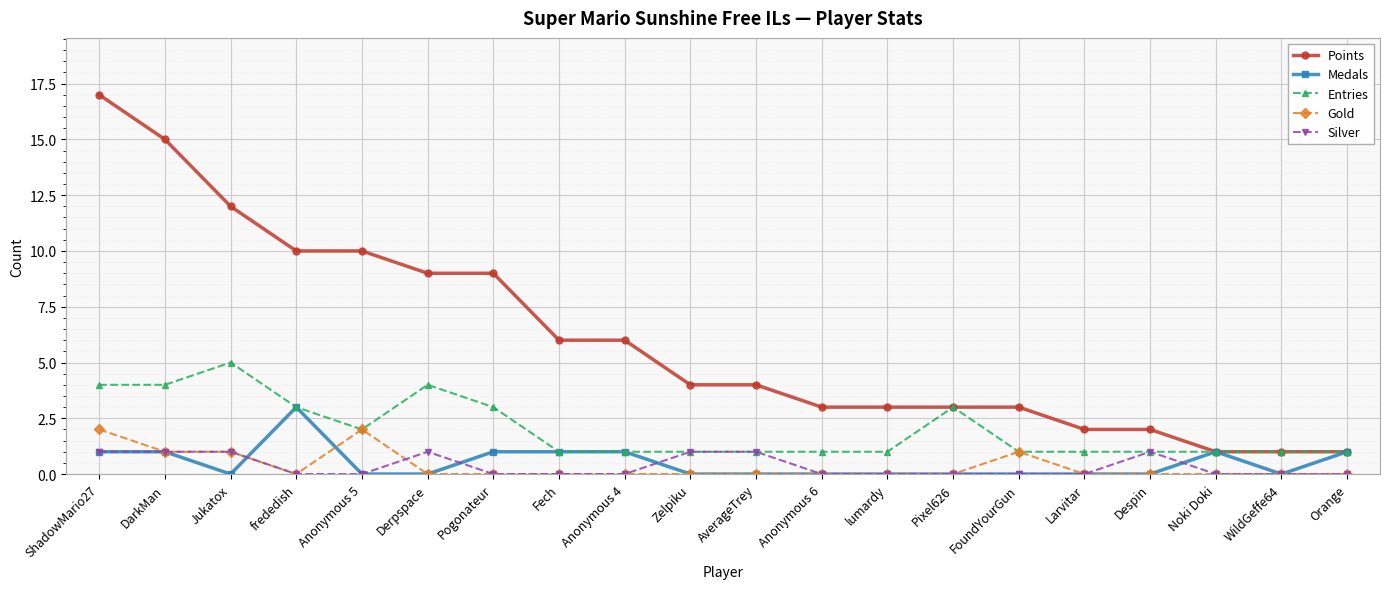

What are all the series names shown in the legend?

Points, Medals, Entries, Gold, Silver